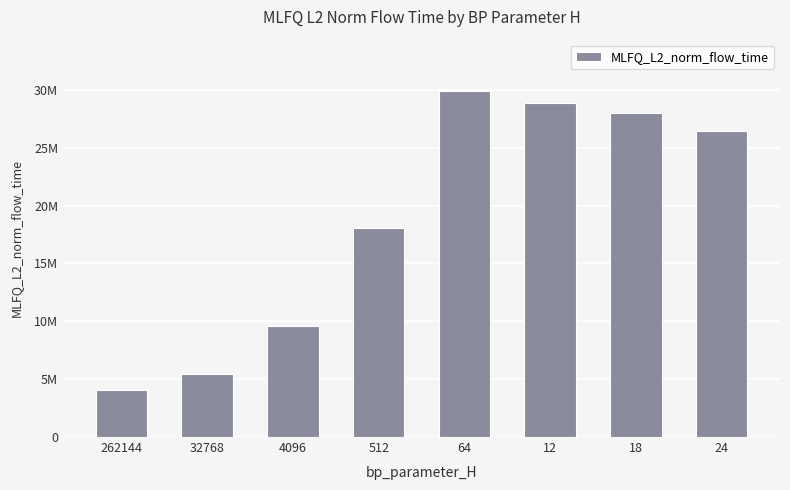

Are the bars horizontal?

No